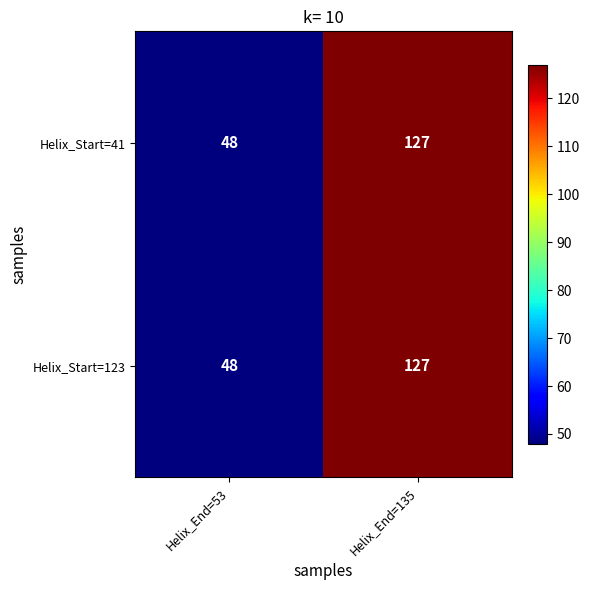

At which category is the sum across all series the highest?

Helix_End=135